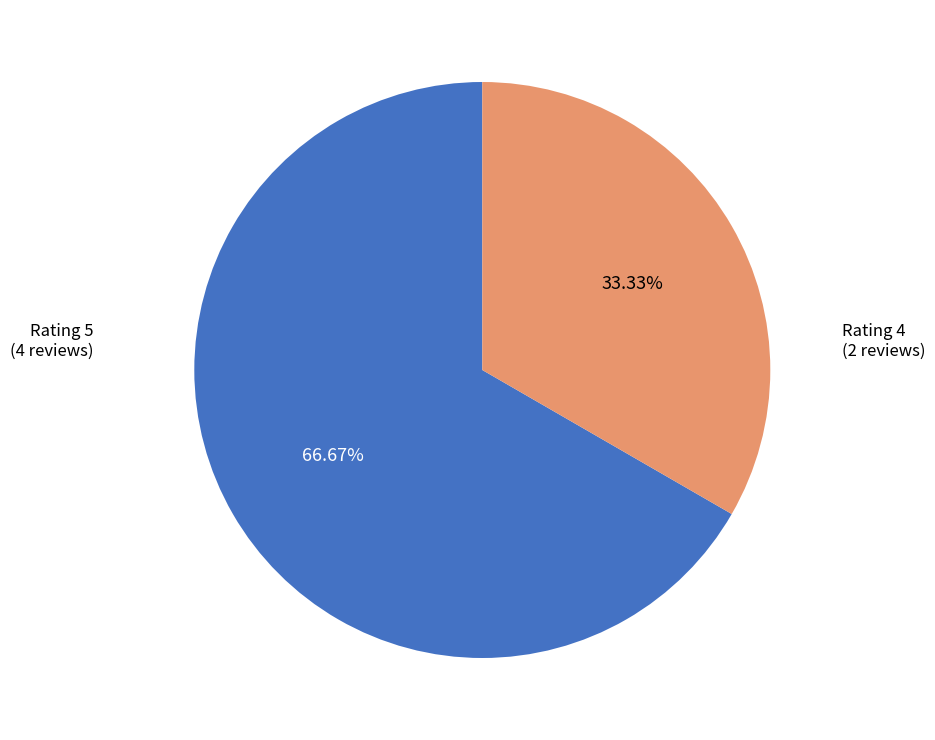

Is the sum of Rating 4 (2 reviews) and Rating 5 (4 reviews) greater than half?

Yes